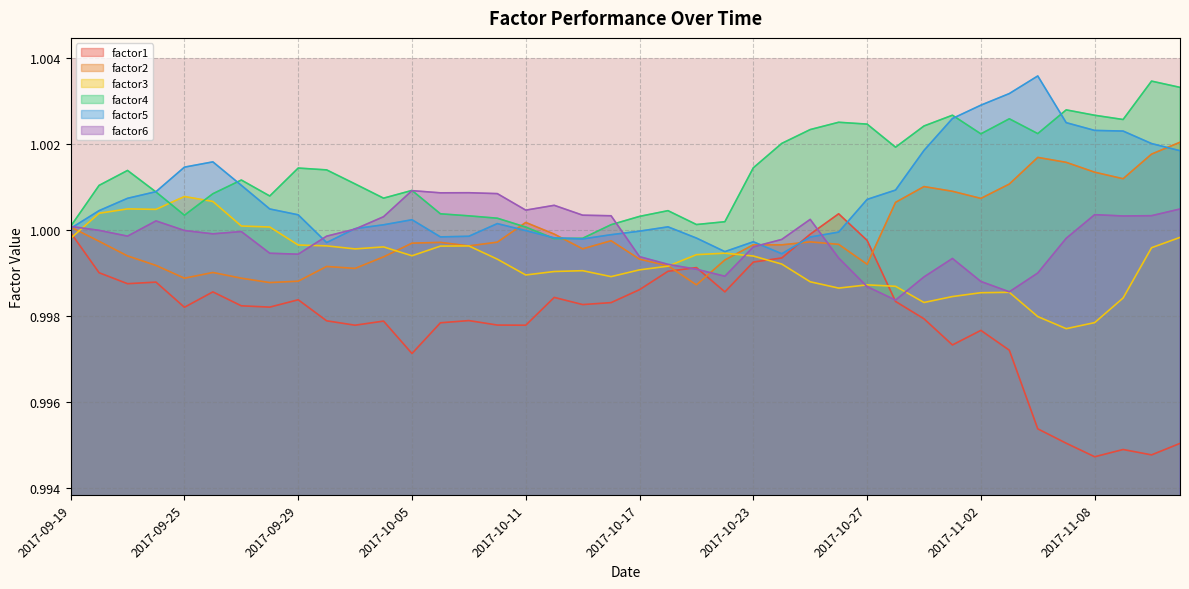

At how many categories does at least one series exceed 0?

40